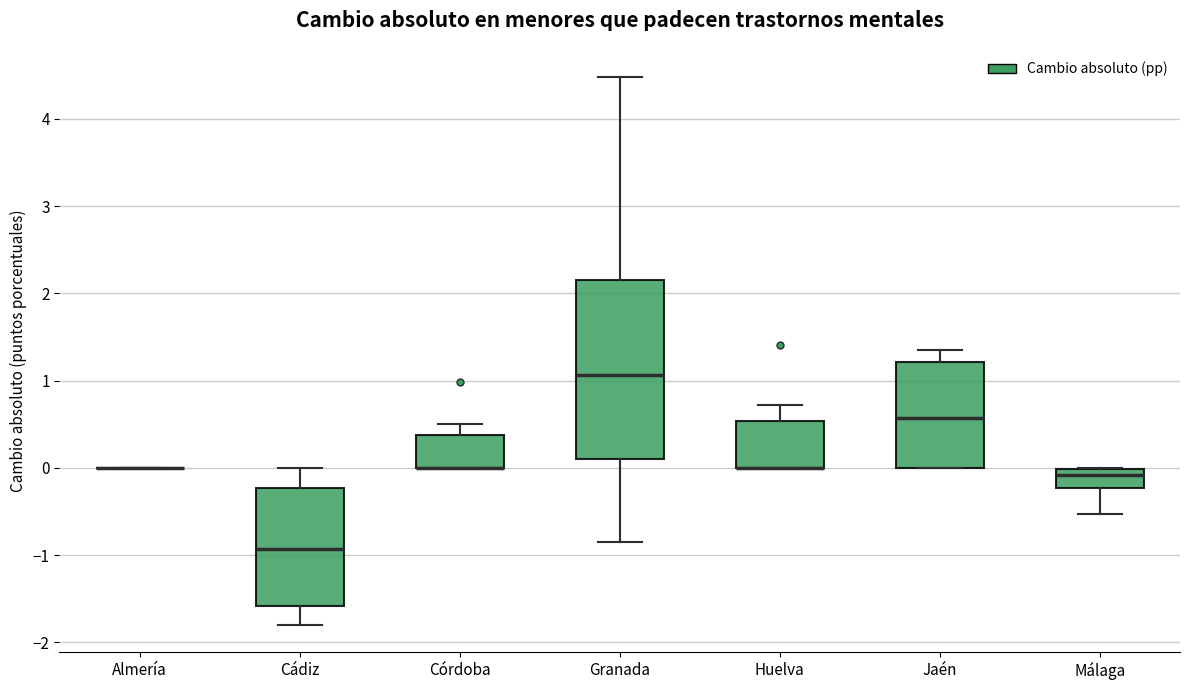

Reading left to right, transcribe this box plot: for each box, give where its median line is, the range the box spans, and where its two whiskers end, as read against the y-axis. The values are not printed on the chart, so give them approximately, as read against the axis.

Almería: box collapsed to a line at 0.0, whiskers 0.0 to 0.0
Cádiz: median -0.9, box -1.6 to -0.2, whiskers -1.8 to 0.0
Córdoba: median 0.0 (drawn on the box's lower edge), box 0.0 to 0.4, whiskers 0.0 to 0.5
Granada: median 1.1, box 0.1 to 2.2, whiskers -0.9 to 4.5
Huelva: median 0.0 (drawn on the box's lower edge), box 0.0 to 0.5, whiskers 0.0 to 0.7
Jaén: median 0.6, box 0.0 to 1.2, whiskers 0.0 to 1.4
Málaga: median -0.1, box -0.2 to 0.0, whiskers -0.5 to 0.0